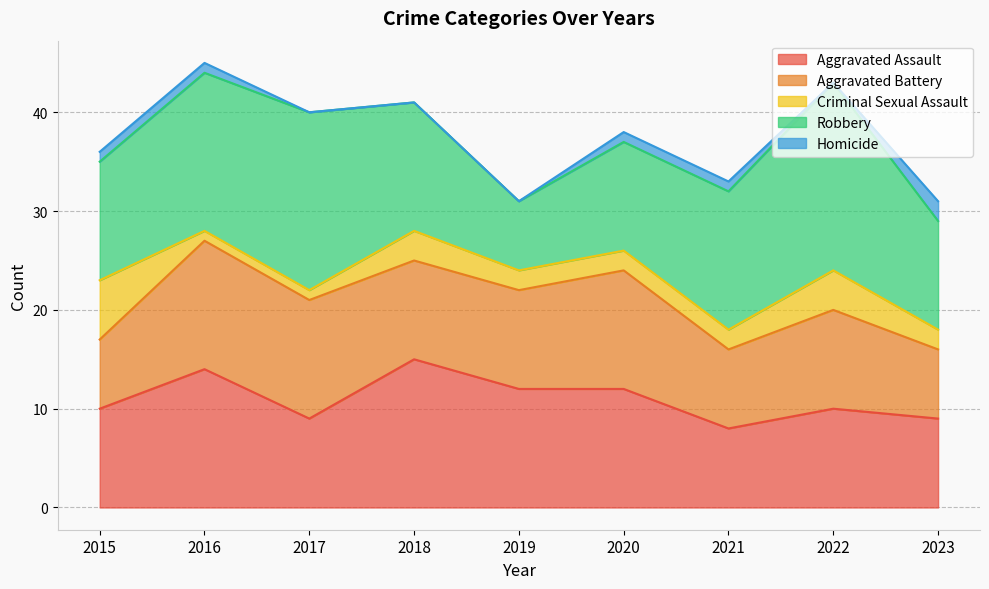

What is the value of the Robbery point at the 8th from the left?

19